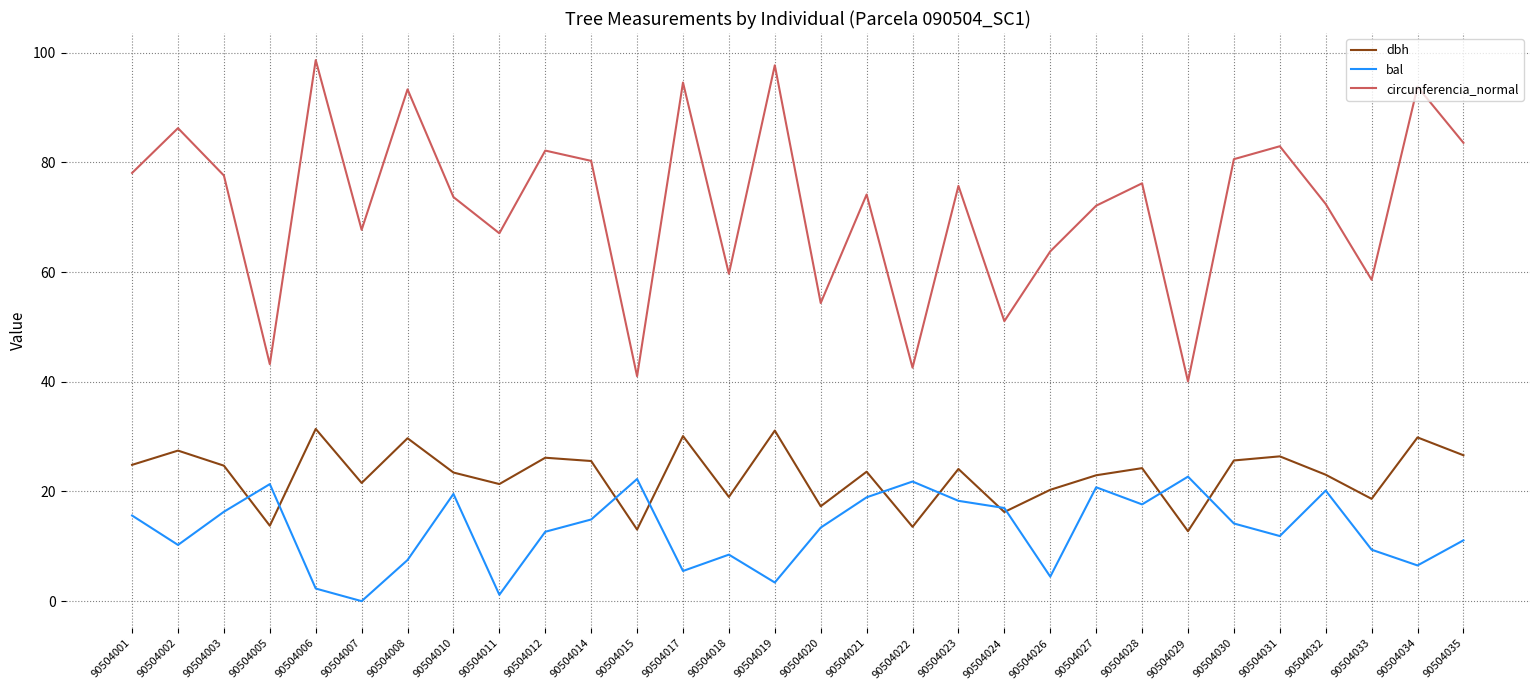

Is this an area chart (filled region under the line)?

No